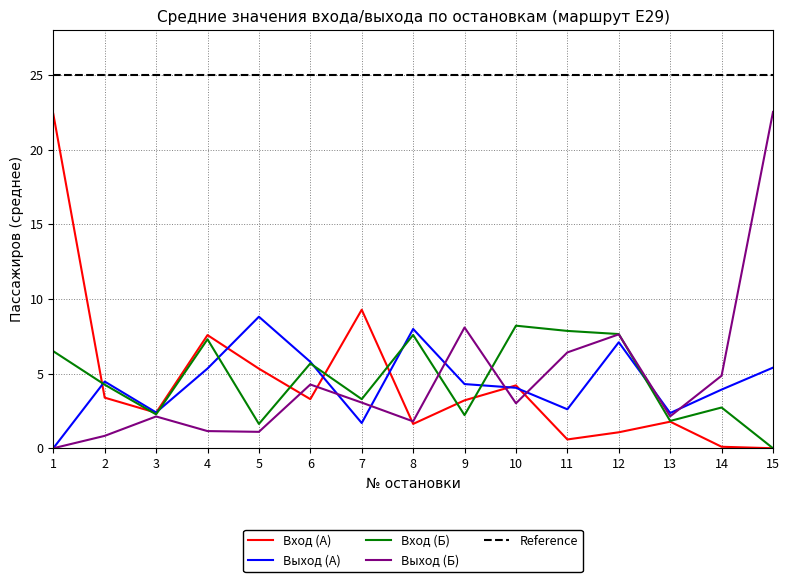

Which series has the largest total across all categories?

Вход (Б)